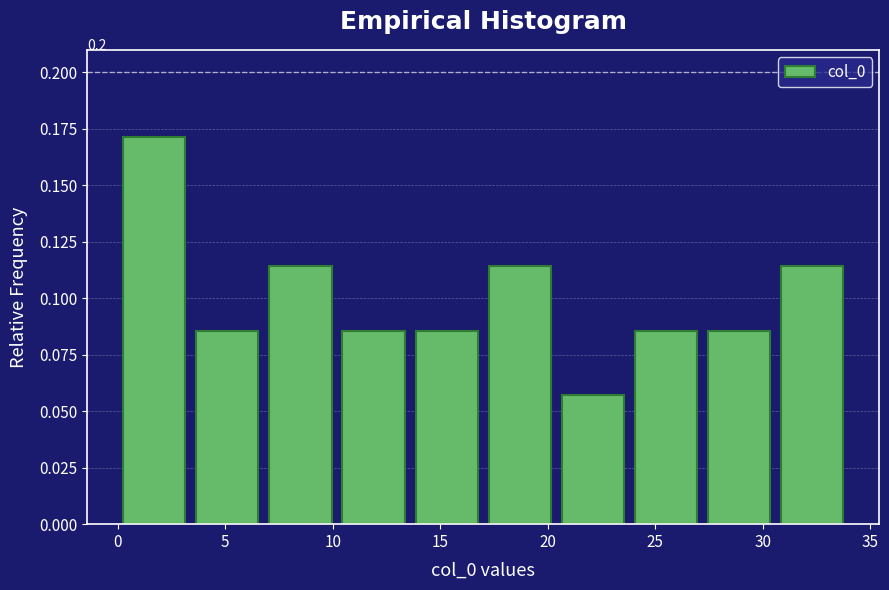

Over which range of the x-axis is the bar tallest?

0.0 to 3.4